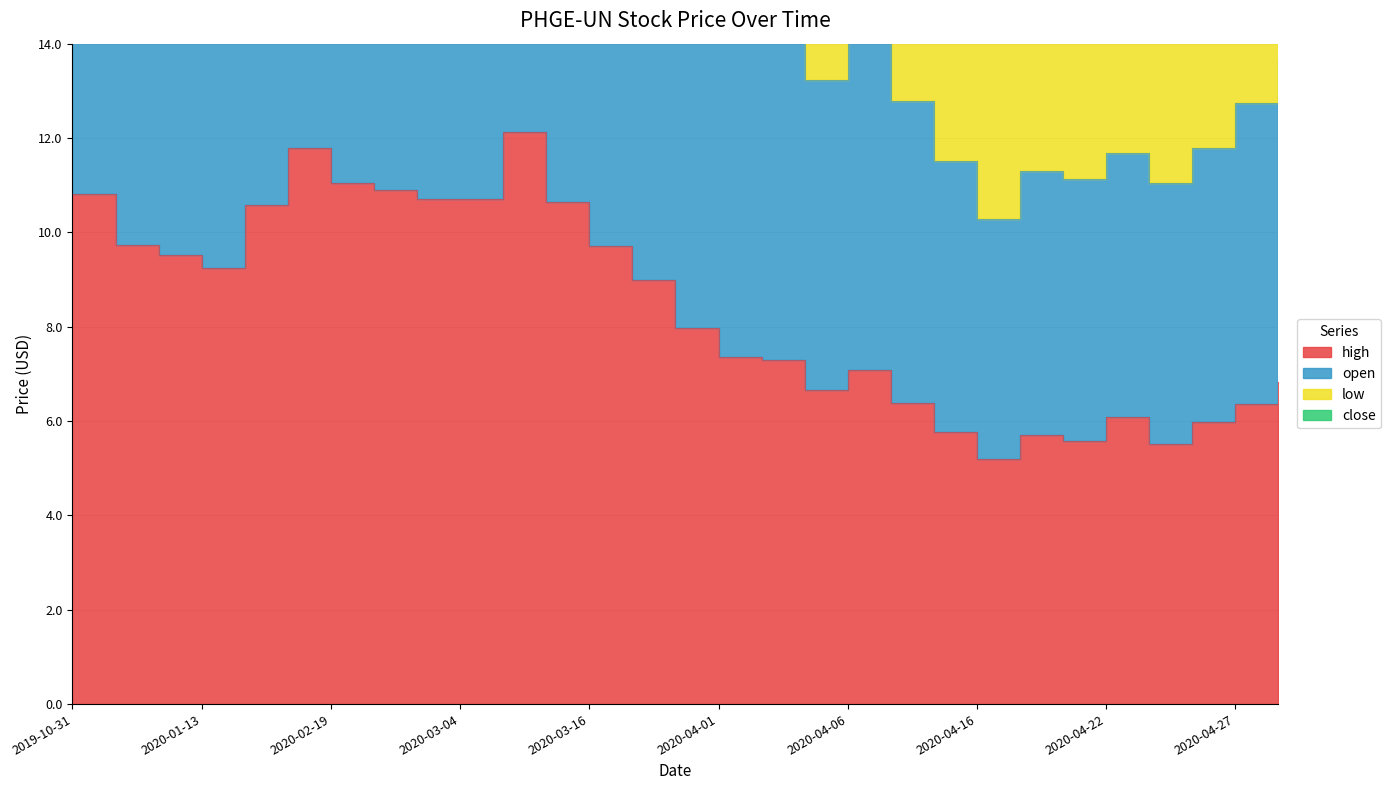

What is the spread (max minus min) of values at 2020-03-12?

31.6